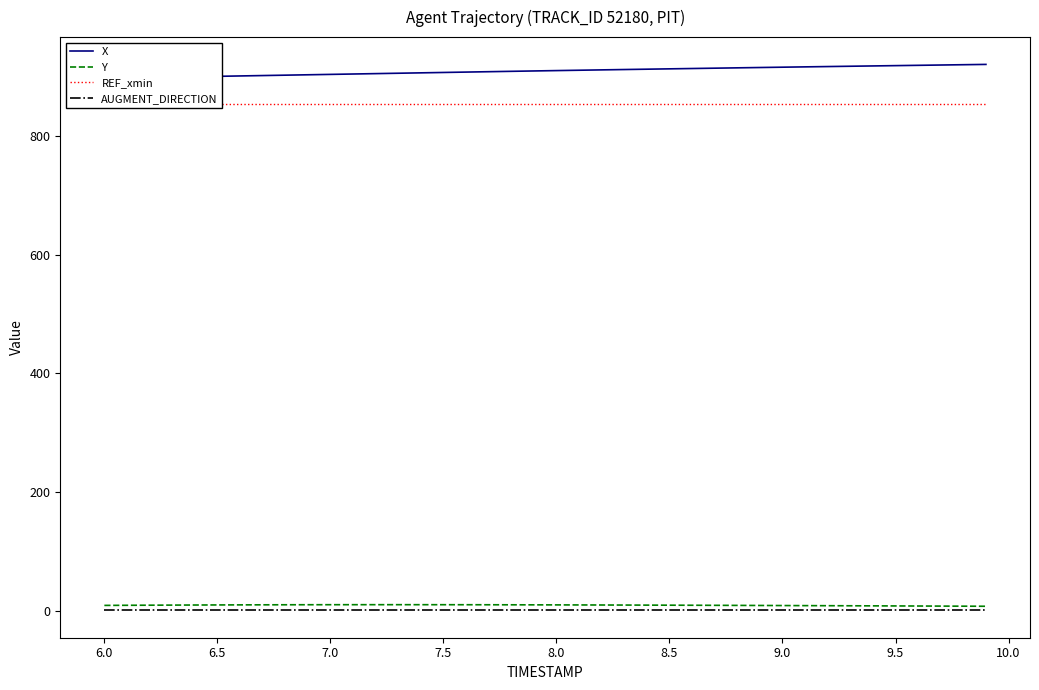

How many values in the X series exceed 909?

20